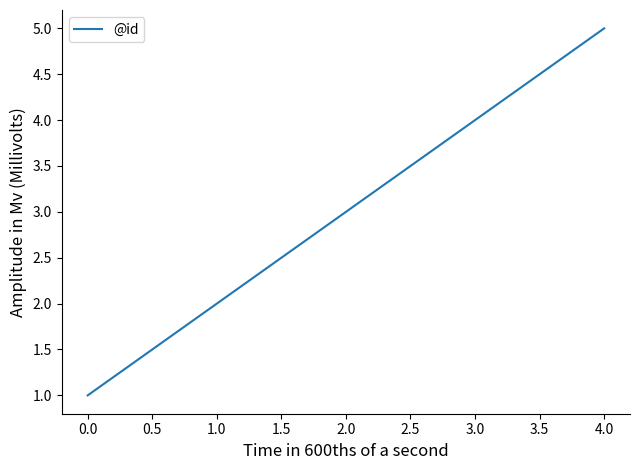

How many distinct data groups are displayed?

1